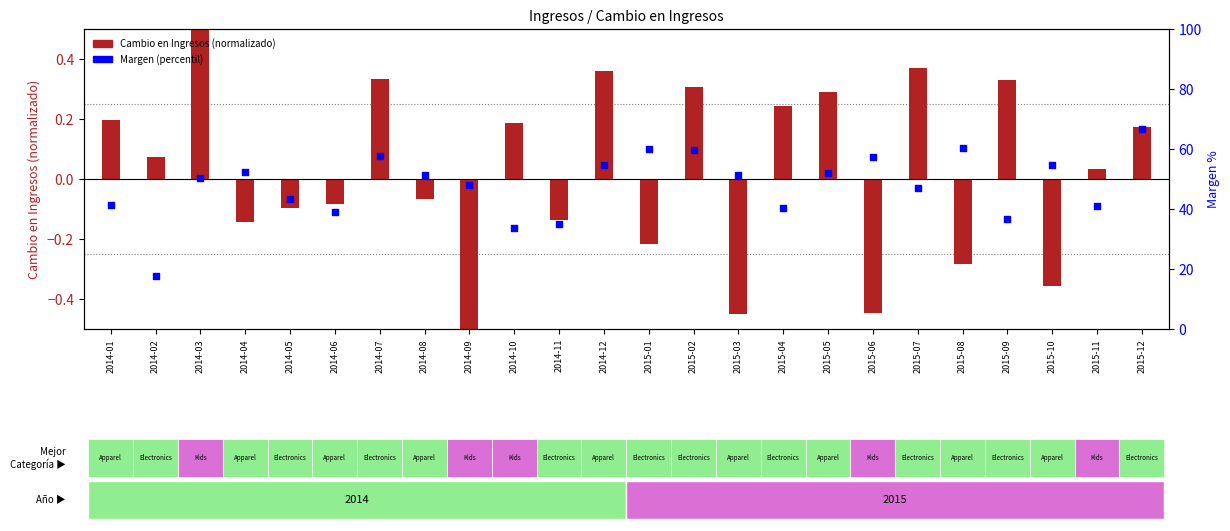

Approximately how many times larger is the value at 2014-05 compared to 2014-04?

0.8